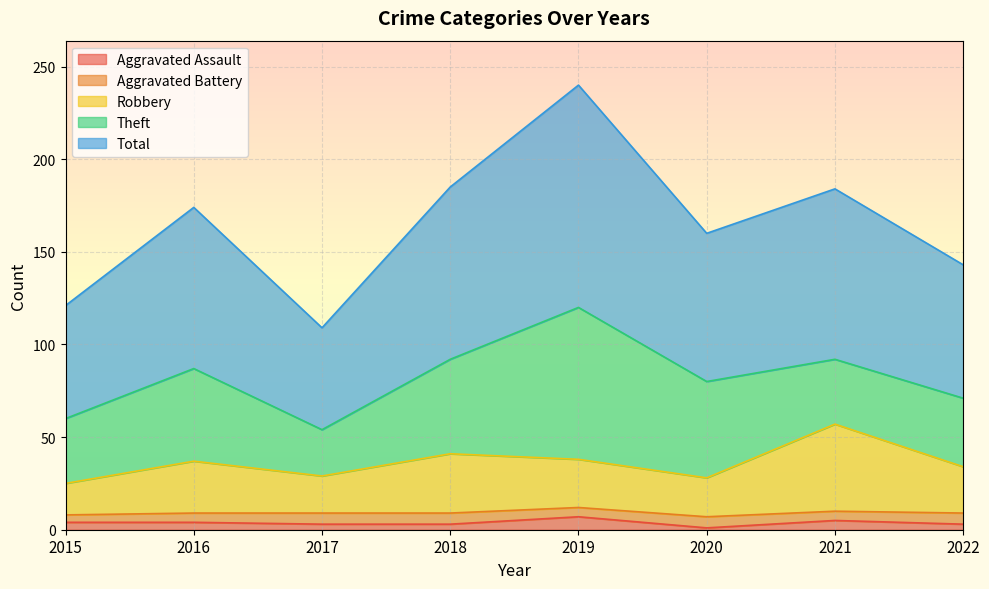

True or false: Aggravated Assault has a value of 5 at 2021.

True